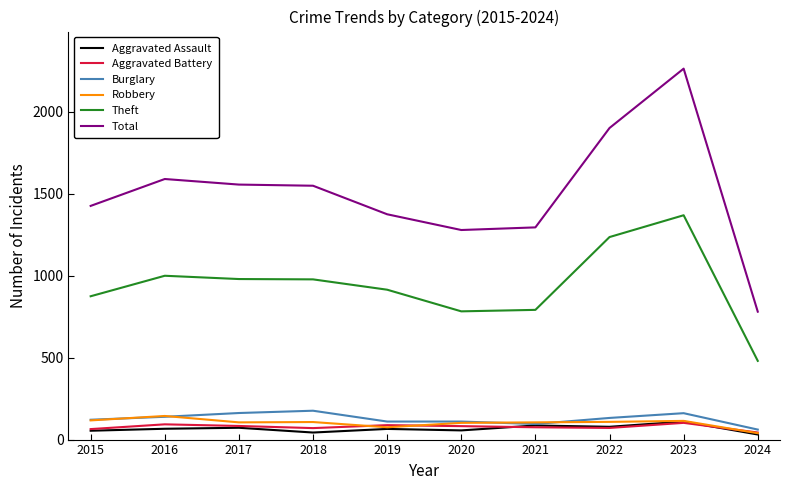

True or false: Robbery and Theft cross at least once.

False